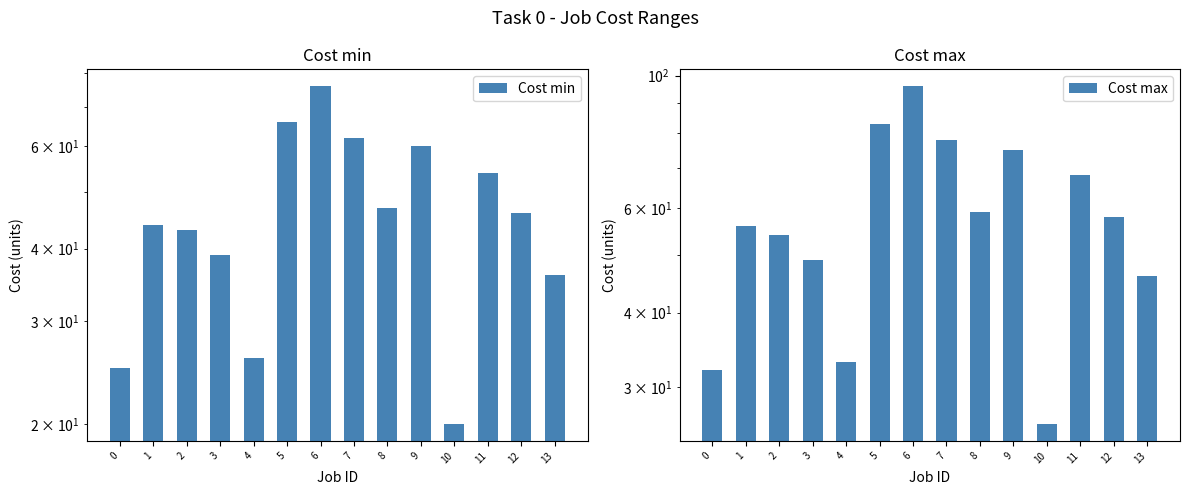

How many groups of bars are there?

14